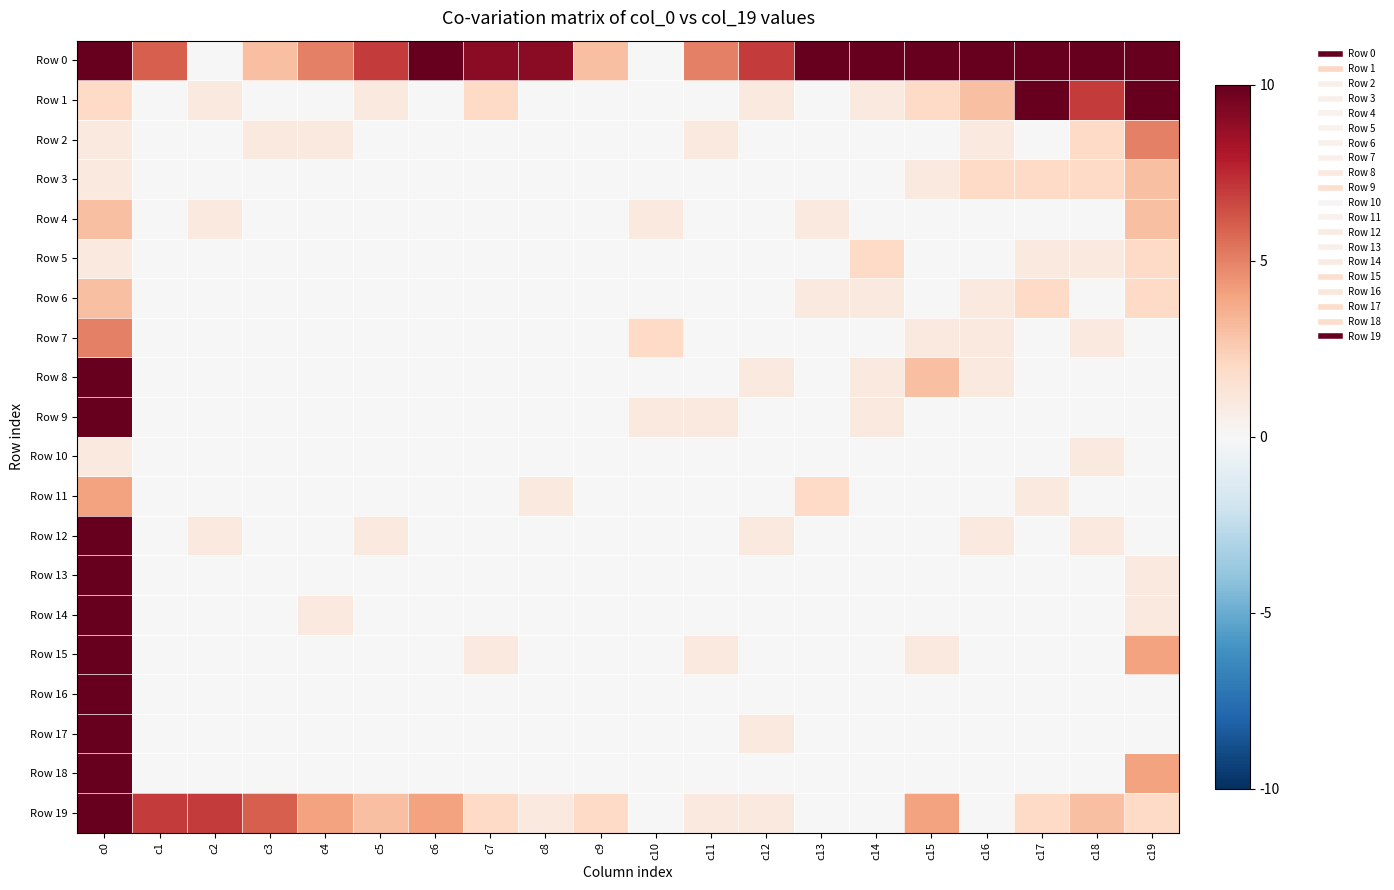

Reading left to right, transcribe all the data shown in this chart.

Row 0: c0=72	c1=6	c2=0	c3=3	c4=5	c5=7	c6=10	c7=9	c8=9	c9=3	c10=0	c11=5	c12=7	c13=10	c14=14	c15=14	c16=19	c17=19	c18=35	c19=68
Row 1: c0=2	c1=0	c2=1	c3=0	c4=0	c5=1	c6=0	c7=2	c8=0	c9=0	c10=0	c11=0	c12=1	c13=0	c14=1	c15=2	c16=3	c17=13	c18=7	c19=10
Row 2: c0=1	c1=0	c2=0	c3=1	c4=1	c5=0	c6=0	c7=0	c8=0	c9=0	c10=0	c11=1	c12=0	c13=0	c14=0	c15=0	c16=1	c17=0	c18=2	c19=5
Row 3: c0=1	c1=0	c2=0	c3=0	c4=0	c5=0	c6=0	c7=0	c8=0	c9=0	c10=0	c11=0	c12=0	c13=0	c14=0	c15=1	c16=2	c17=2	c18=2	c19=3
Row 4: c0=3	c1=0	c2=1	c3=0	c4=0	c5=0	c6=0	c7=0	c8=0	c9=0	c10=1	c11=0	c12=0	c13=1	c14=0	c15=0	c16=0	c17=0	c18=0	c19=3
Row 5: c0=1	c1=0	c2=0	c3=0	c4=0	c5=0	c6=0	c7=0	c8=0	c9=0	c10=0	c11=0	c12=0	c13=0	c14=2	c15=0	c16=0	c17=1	c18=1	c19=2
Row 6: c0=3	c1=0	c2=0	c3=0	c4=0	c5=0	c6=0	c7=0	c8=0	c9=0	c10=0	c11=0	c12=0	c13=1	c14=1	c15=0	c16=1	c17=2	c18=0	c19=2
Row 7: c0=5	c1=0	c2=0	c3=0	c4=0	c5=0	c6=0	c7=0	c8=0	c9=0	c10=2	c11=0	c12=0	c13=0	c14=0	c15=1	c16=1	c17=0	c18=1	c19=0
Row 8: c0=13	c1=0	c2=0	c3=0	c4=0	c5=0	c6=0	c7=0	c8=0	c9=0	c10=0	c11=0	c12=1	c13=0	c14=1	c15=3	c16=1	c17=0	c18=0	c19=0
Row 9: c0=30	c1=0	c2=0	c3=0	c4=0	c5=0	c6=0	c7=0	c8=0	c9=0	c10=1	c11=1	c12=0	c13=0	c14=1	c15=0	c16=0	c17=0	c18=0	c19=0
Row 10: c0=1	c1=0	c2=0	c3=0	c4=0	c5=0	c6=0	c7=0	c8=0	c9=0	c10=0	c11=0	c12=0	c13=0	c14=0	c15=0	c16=0	c17=0	c18=1	c19=0
Row 11: c0=4	c1=0	c2=0	c3=0	c4=0	c5=0	c6=0	c7=0	c8=1	c9=0	c10=0	c11=0	c12=0	c13=2	c14=0	c15=0	c16=0	c17=1	c18=0	c19=0
Row 12: c0=11	c1=0	c2=1	c3=0	c4=0	c5=1	c6=0	c7=0	c8=0	c9=0	c10=0	c11=0	c12=1	c13=0	c14=0	c15=0	c16=1	c17=0	c18=1	c19=0
Row 13: c0=10	c1=0	c2=0	c3=0	c4=0	c5=0	c6=0	c7=0	c8=0	c9=0	c10=0	c11=0	c12=0	c13=0	c14=0	c15=0	c16=0	c17=0	c18=0	c19=1
Row 14: c0=15	c1=0	c2=0	c3=0	c4=1	c5=0	c6=0	c7=0	c8=0	c9=0	c10=0	c11=0	c12=0	c13=0	c14=0	c15=0	c16=0	c17=0	c18=0	c19=1
Row 15: c0=27	c1=0	c2=0	c3=0	c4=0	c5=0	c6=0	c7=1	c8=0	c9=0	c10=0	c11=1	c12=0	c13=0	c14=0	c15=1	c16=0	c17=0	c18=0	c19=4
Row 16: c0=22	c1=0	c2=0	c3=0	c4=0	c5=0	c6=0	c7=0	c8=0	c9=0	c10=0	c11=0	c12=0	c13=0	c14=0	c15=0	c16=0	c17=0	c18=0	c19=0
Row 17: c0=38	c1=0	c2=0	c3=0	c4=0	c5=0	c6=0	c7=0	c8=0	c9=0	c10=0	c11=0	c12=1	c13=0	c14=0	c15=0	c16=0	c17=0	c18=0	c19=0
Row 18: c0=31	c1=0	c2=0	c3=0	c4=0	c5=0	c6=0	c7=0	c8=0	c9=0	c10=0	c11=0	c12=0	c13=0	c14=0	c15=0	c16=0	c17=0	c18=0	c19=4
Row 19: c0=220	c1=7	c2=7	c3=6	c4=4	c5=3	c6=4	c7=2	c8=1	c9=2	c10=0	c11=1	c12=1	c13=0	c14=0	c15=4	c16=0	c17=2	c18=3	c19=2